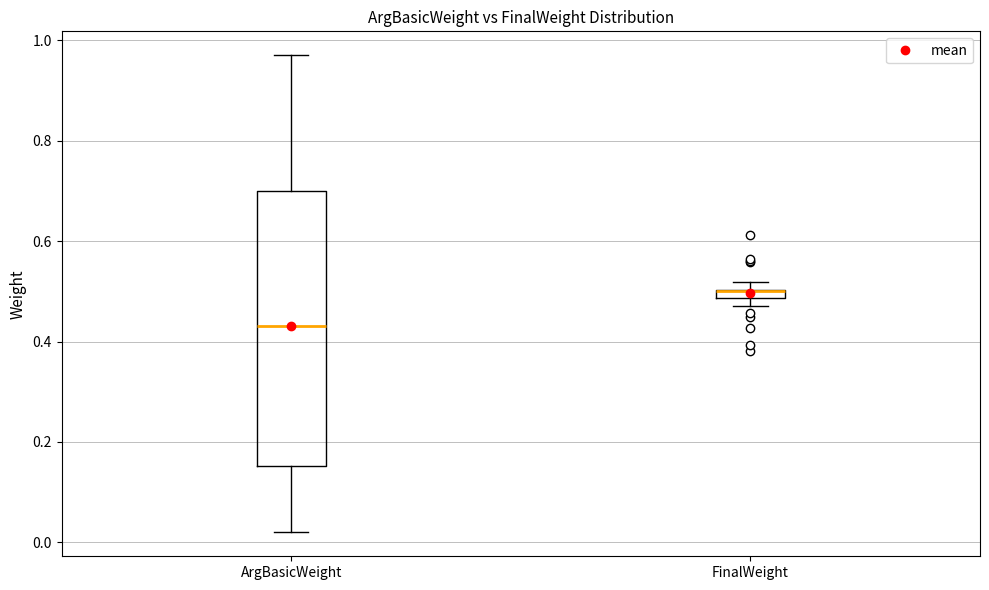

Comparing the boxes themselves (not the whiskers), which one is the tallest?

ArgBasicWeight